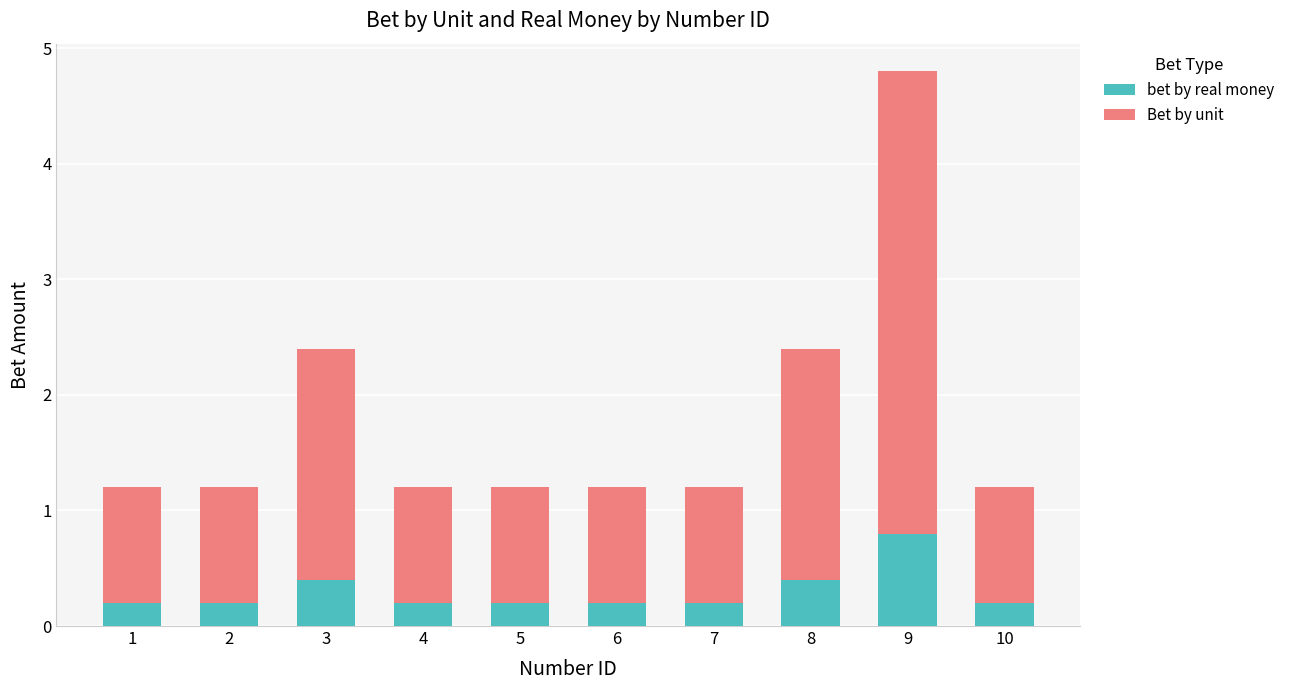

The bet by real money series shows 0.4 at 9. True or false?

False